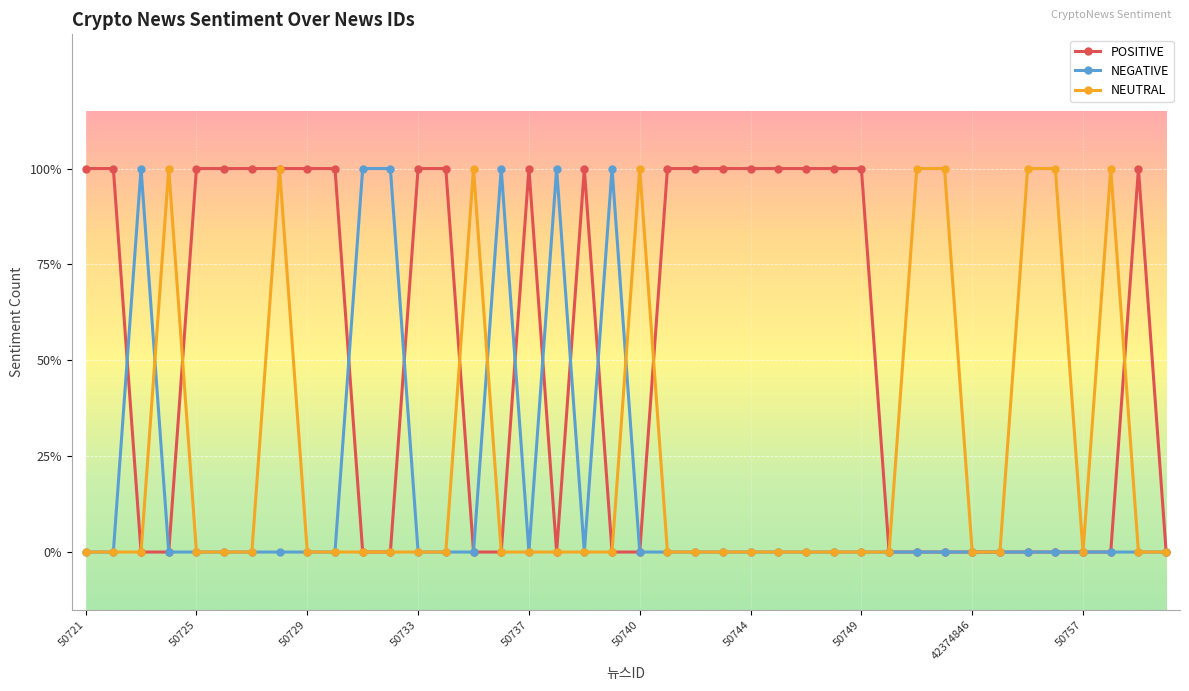

Does the chart have visible grid lines?

Yes